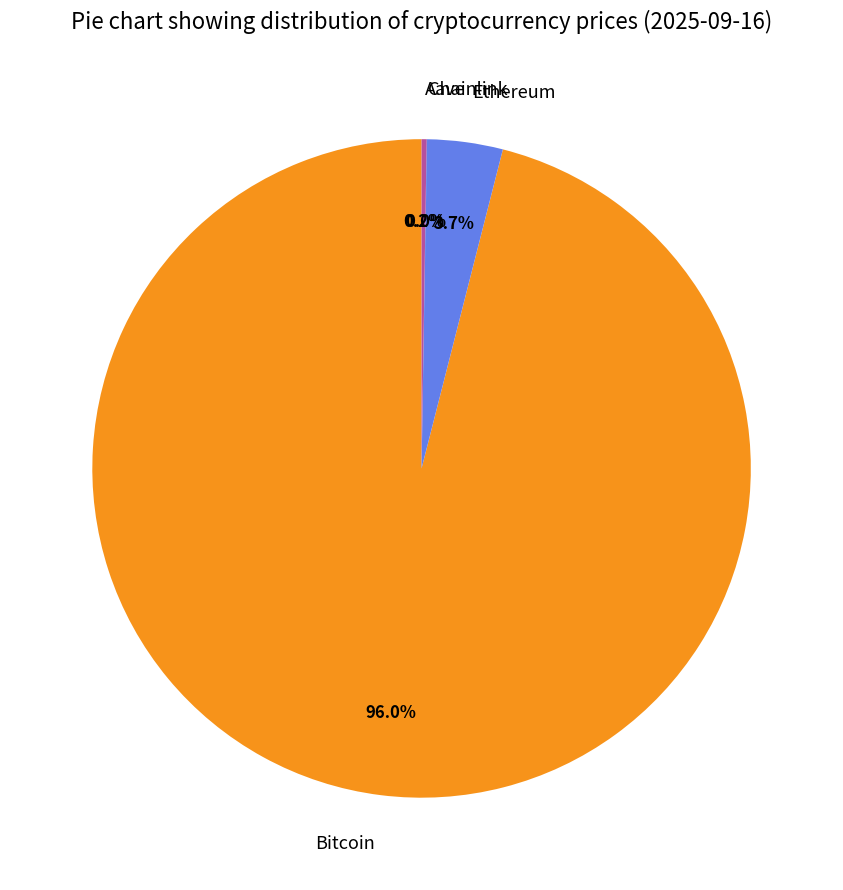

Which slice represents more than half of the pie?

Bitcoin